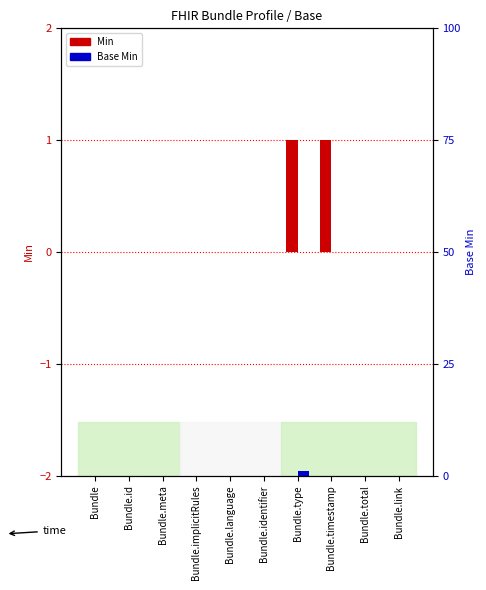

List the series in order of their overall mean, lowest first.

Base Min, Min